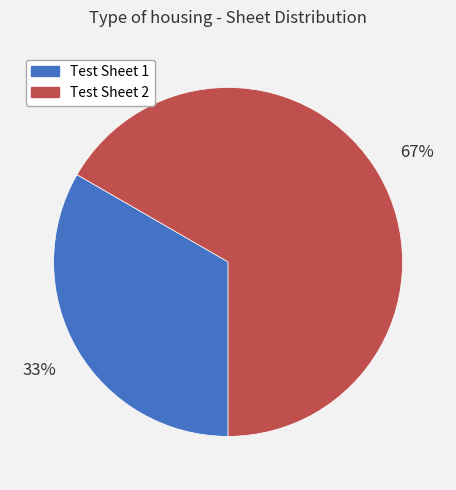

True or false: Test Sheet 1 accounts for 44% of the total.

False